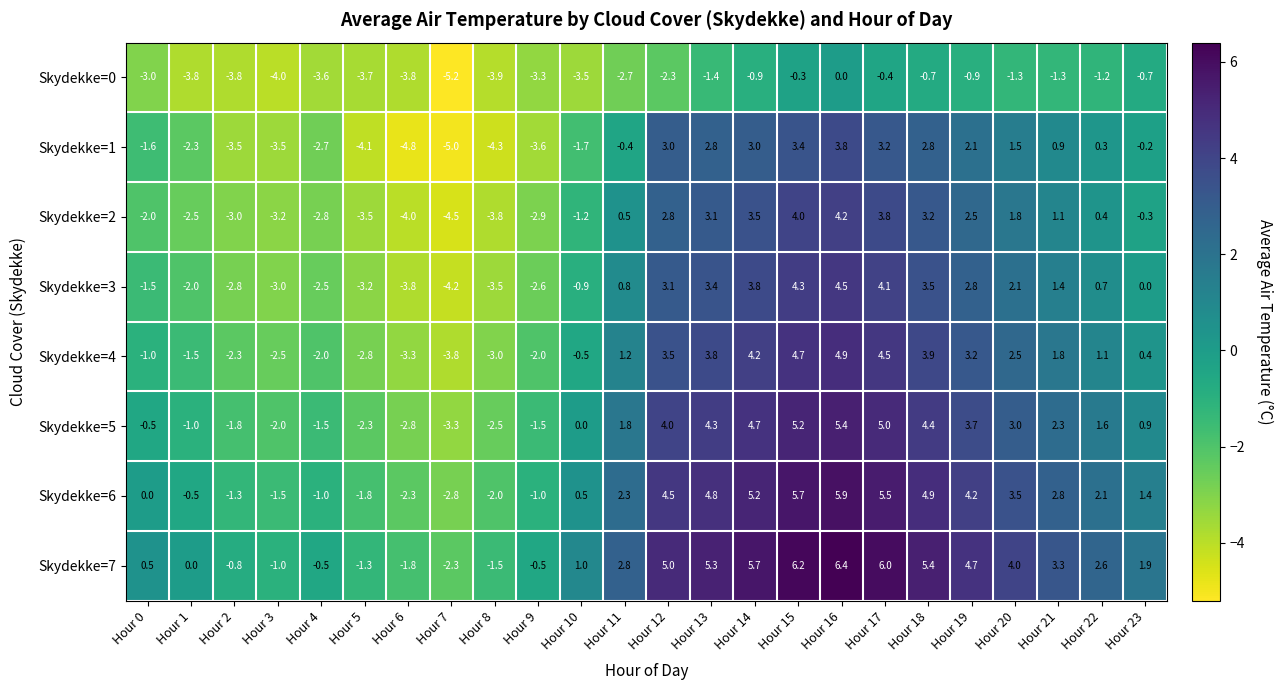

How many categories are shown in the chart?

24